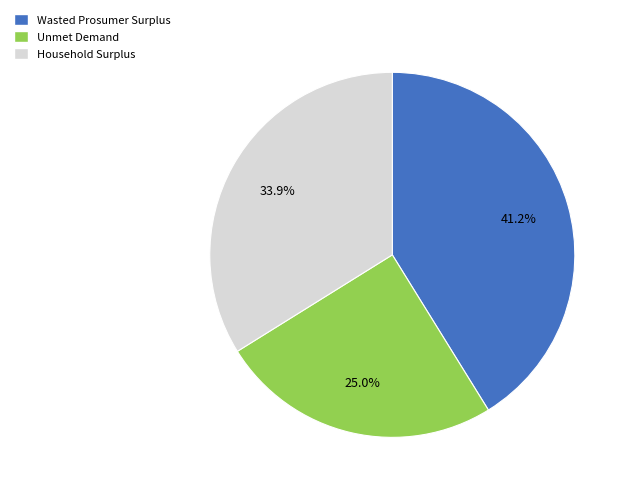

To the nearest percent, what is the average slice percentage?

33%